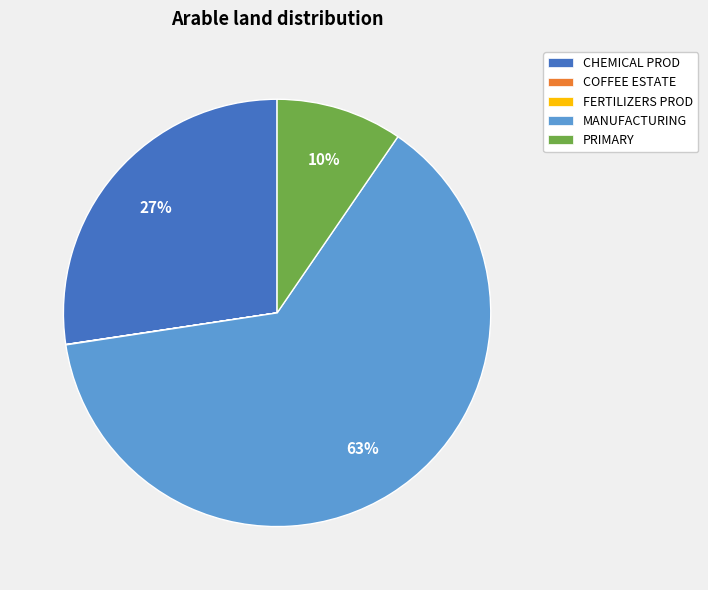

Does MANUFACTURING account for over 50% of the chart?

Yes